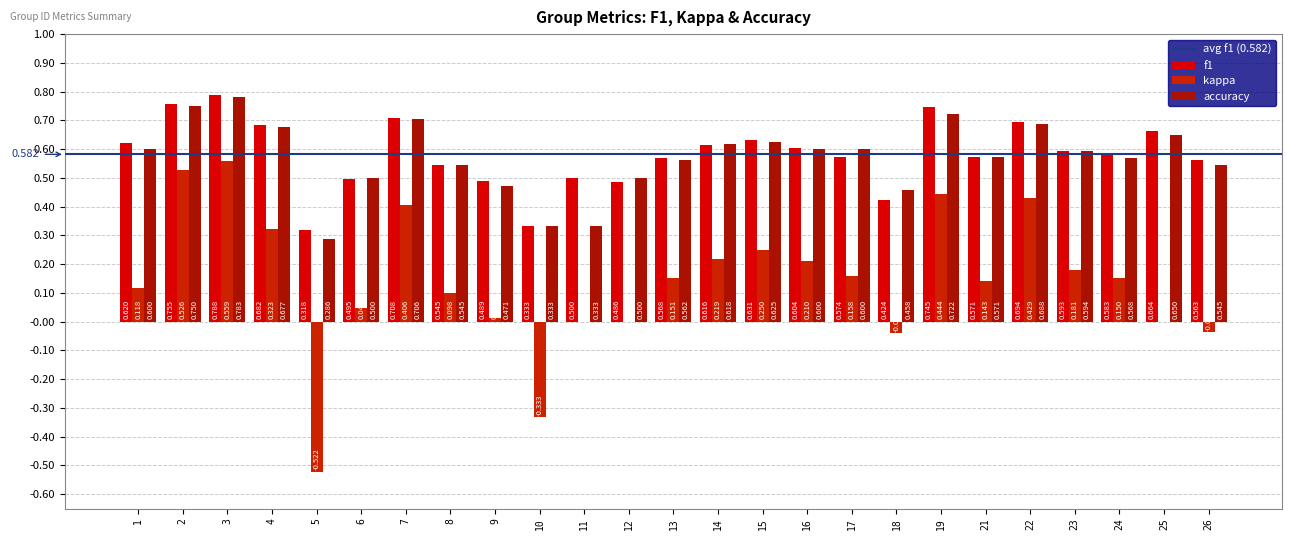

Which label corresponds to the smallest value in the chart?

5